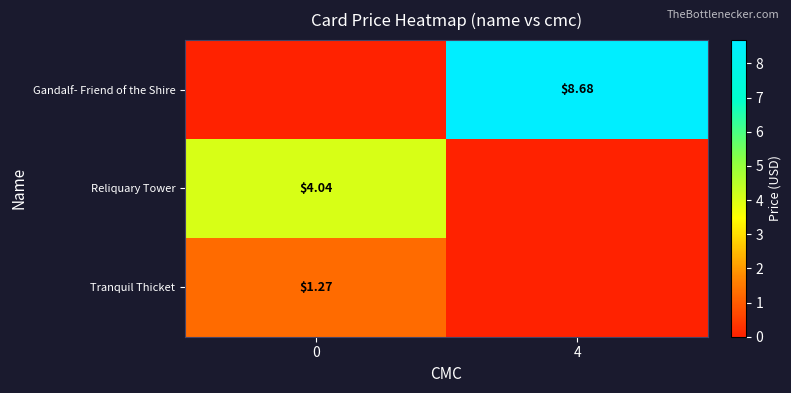

Is the value of Tranquil Thicket at 0 greater than the value of Reliquary Tower at 0?

No